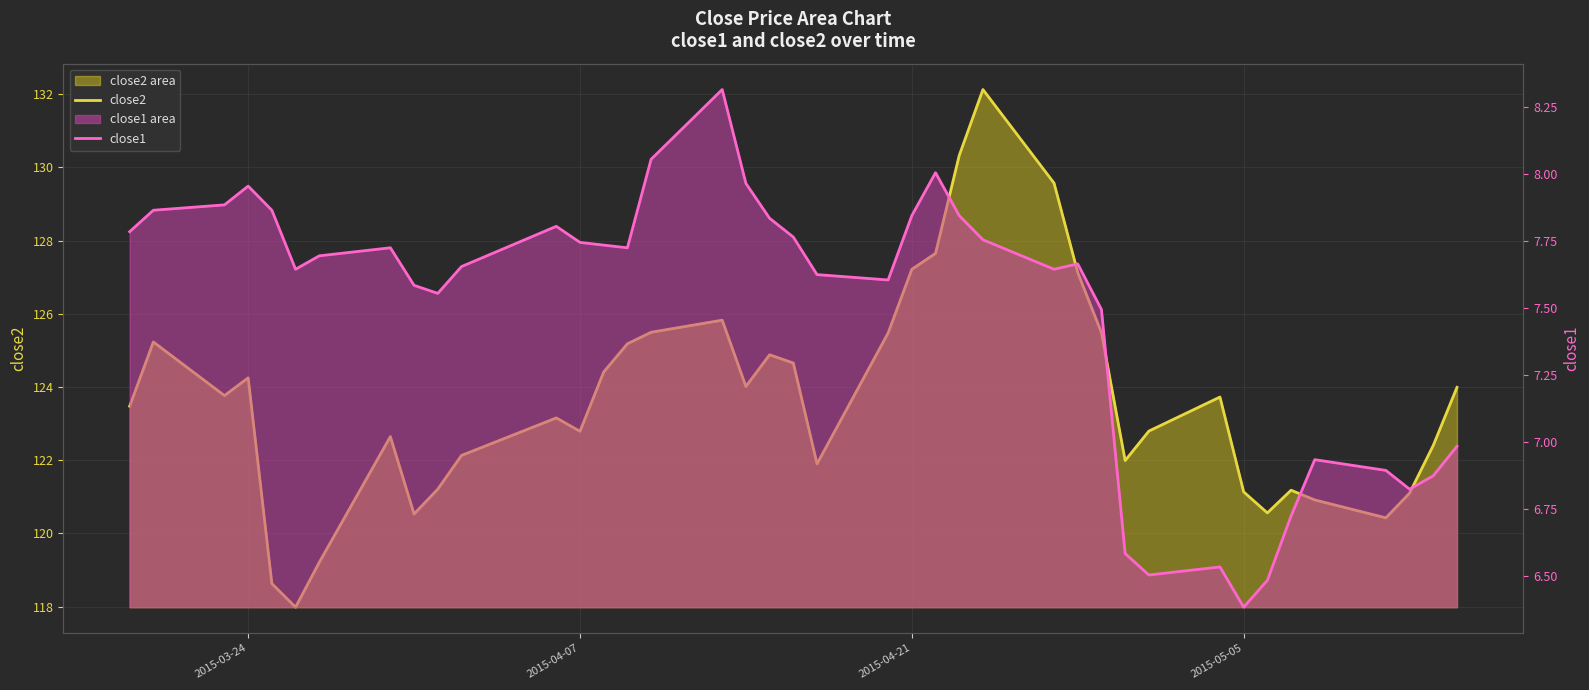

Is the value of close2 at 2015-03-24 greater than the value of close1 at 27?

Yes